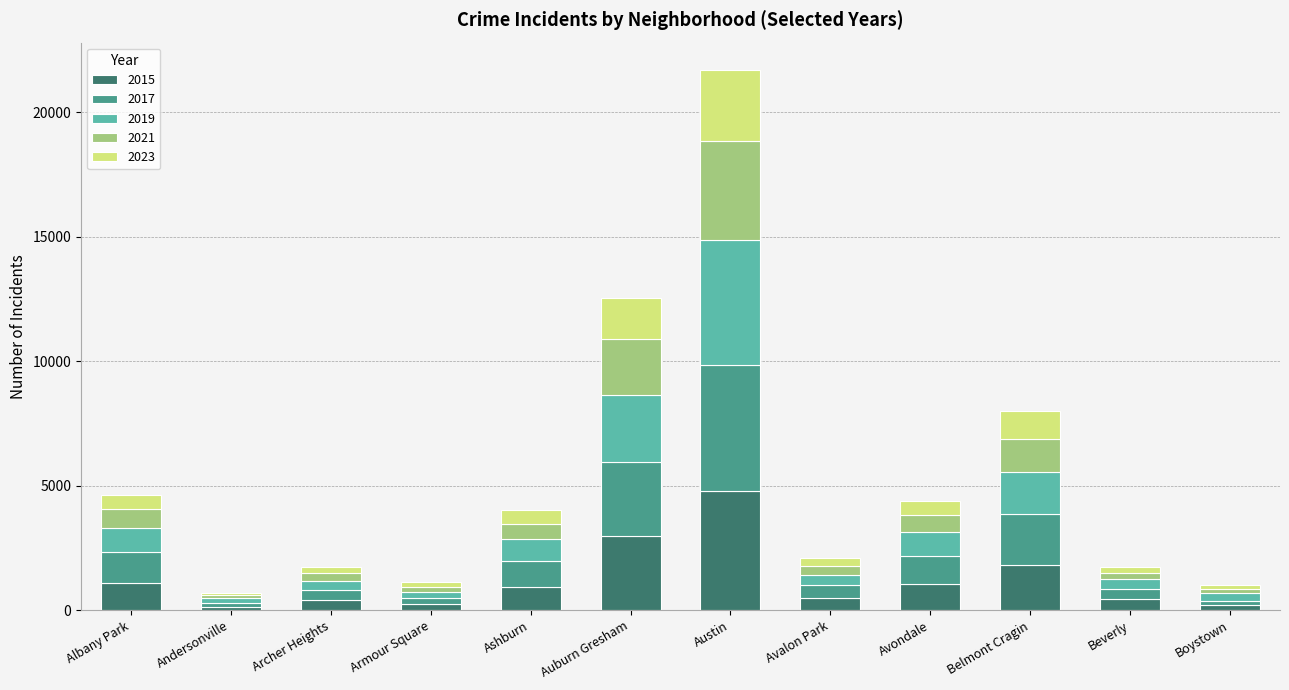

At which category is the sum across all series the highest?

Austin